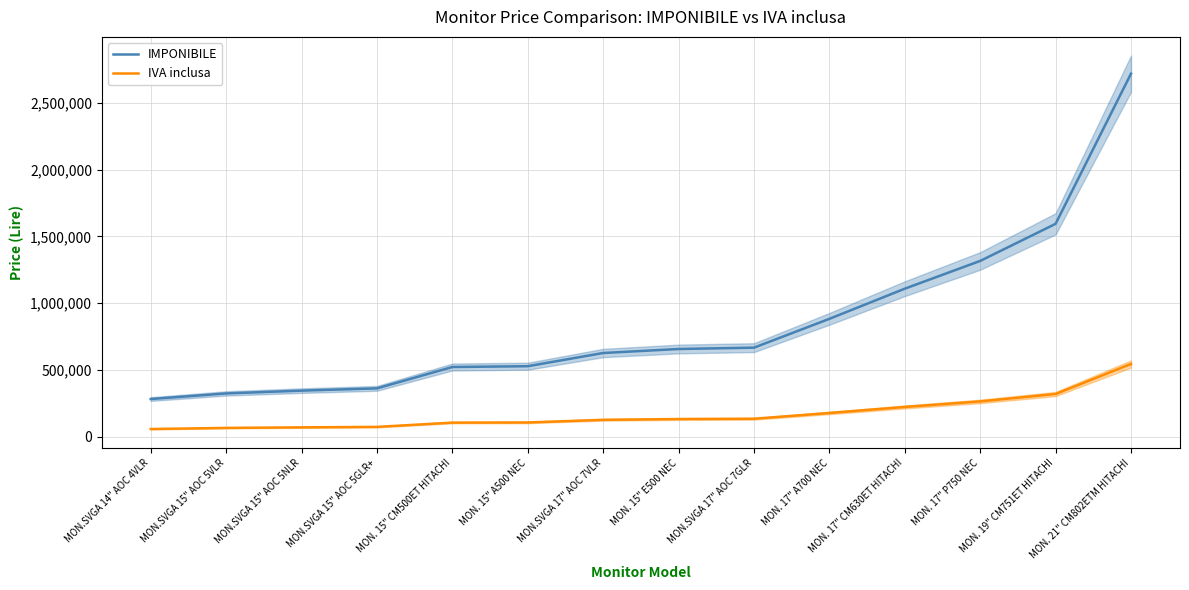

What is the minimum value shown in the chart?

56200